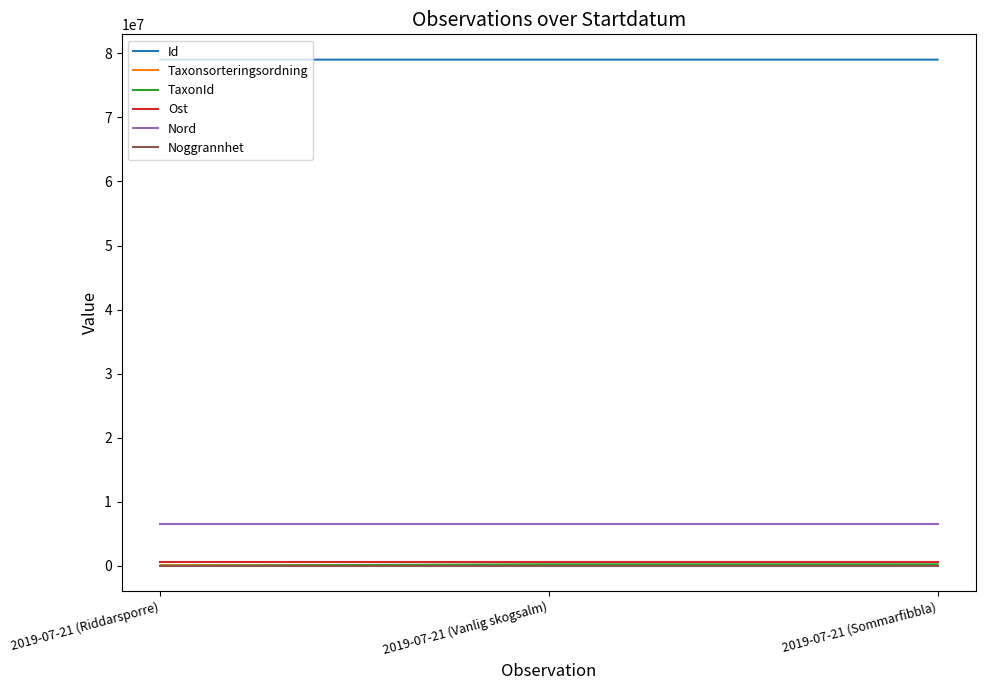

Is the value of Nord at 2019-07-21 (Riddarsporre) greater than the value of TaxonId at 2019-07-21 (Sommarfibbla)?

Yes